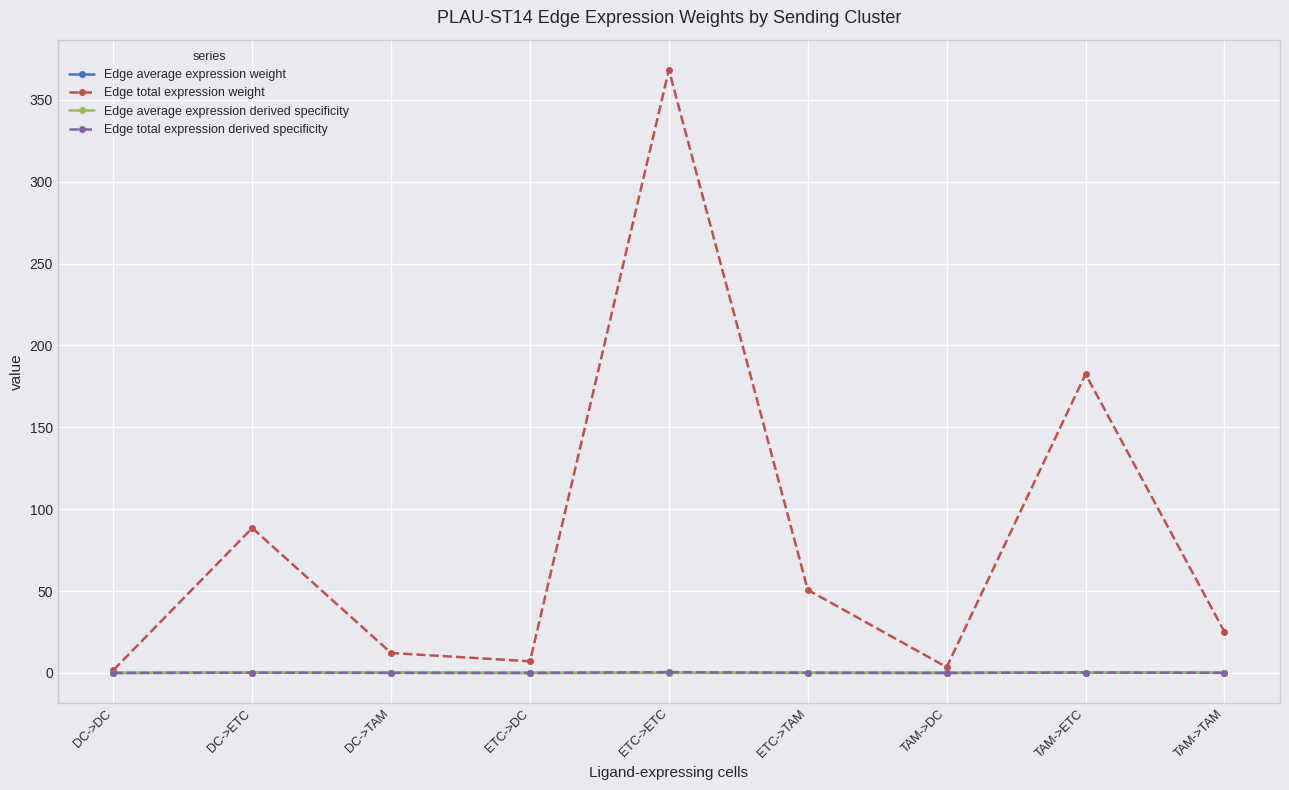

At which label does Edge total expression weight reach its peak?

ETC->ETC